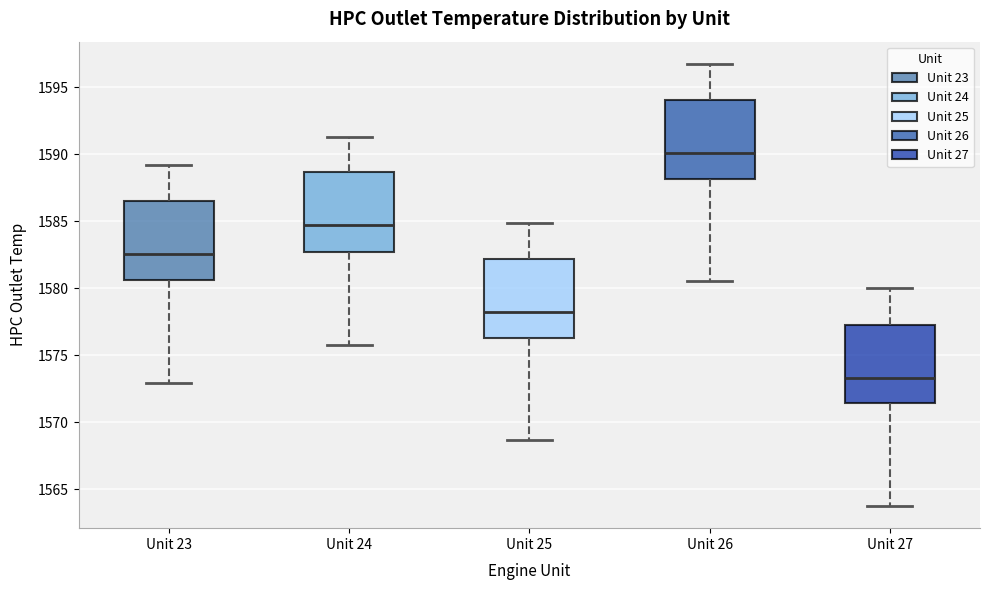

Reading left to right, read every box against the y-axis: the position of its median line, the range the box covers, and the ends of its whiskers. The values are not printed on the chart, so give them approximately, as read against the axis.

Unit 23: median 1582.5, box 1580.5 to 1586.5, whiskers 1573.0 to 1589.0
Unit 24: median 1584.5, box 1582.5 to 1588.5, whiskers 1576.0 to 1591.5
Unit 25: median 1578.0, box 1576.5 to 1582.0, whiskers 1568.5 to 1585.0
Unit 26: median 1590.0, box 1588.0 to 1594.0, whiskers 1580.5 to 1597.0
Unit 27: median 1573.5, box 1571.5 to 1577.5, whiskers 1563.5 to 1580.0